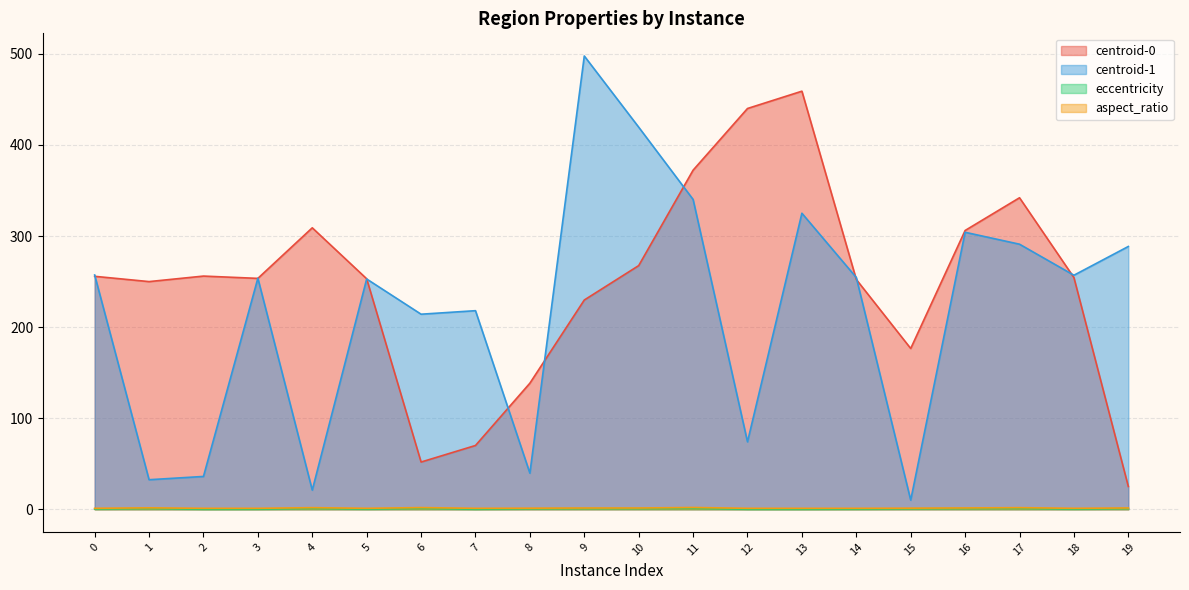

Rank the series at 7 from lowest to highest value.

eccentricity, aspect_ratio, centroid-0, centroid-1